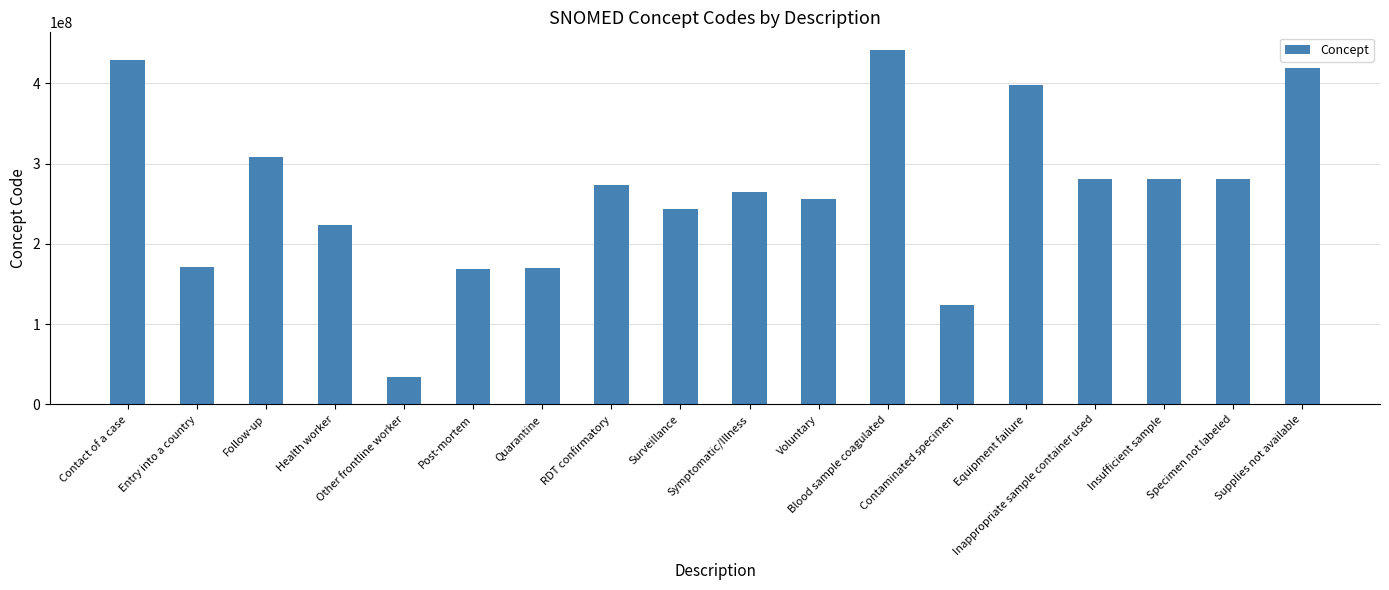

What is the value of the 8th bar from the left?

273407003